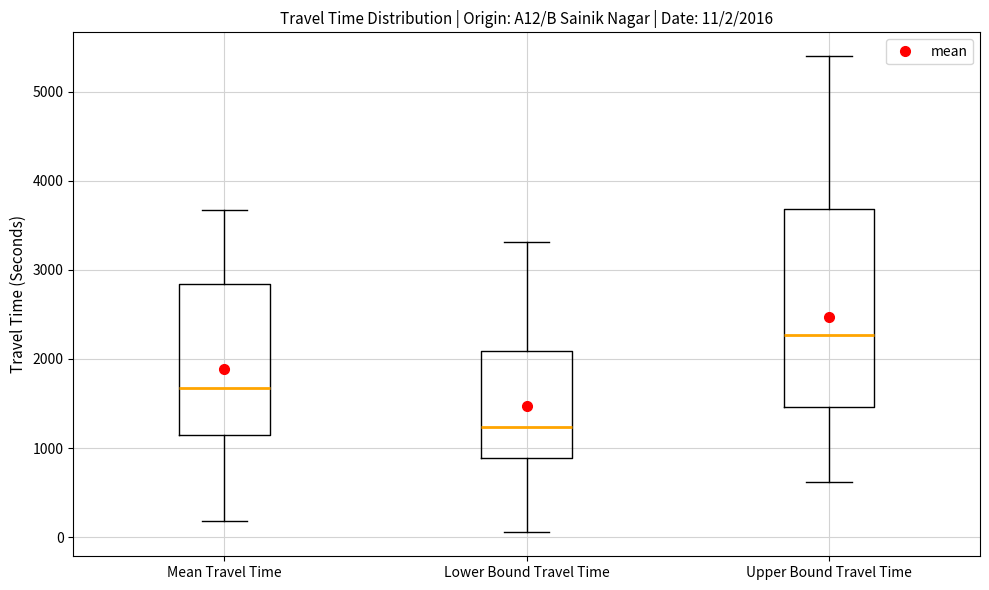

Which box's median line is the lowest?

Lower Bound Travel Time